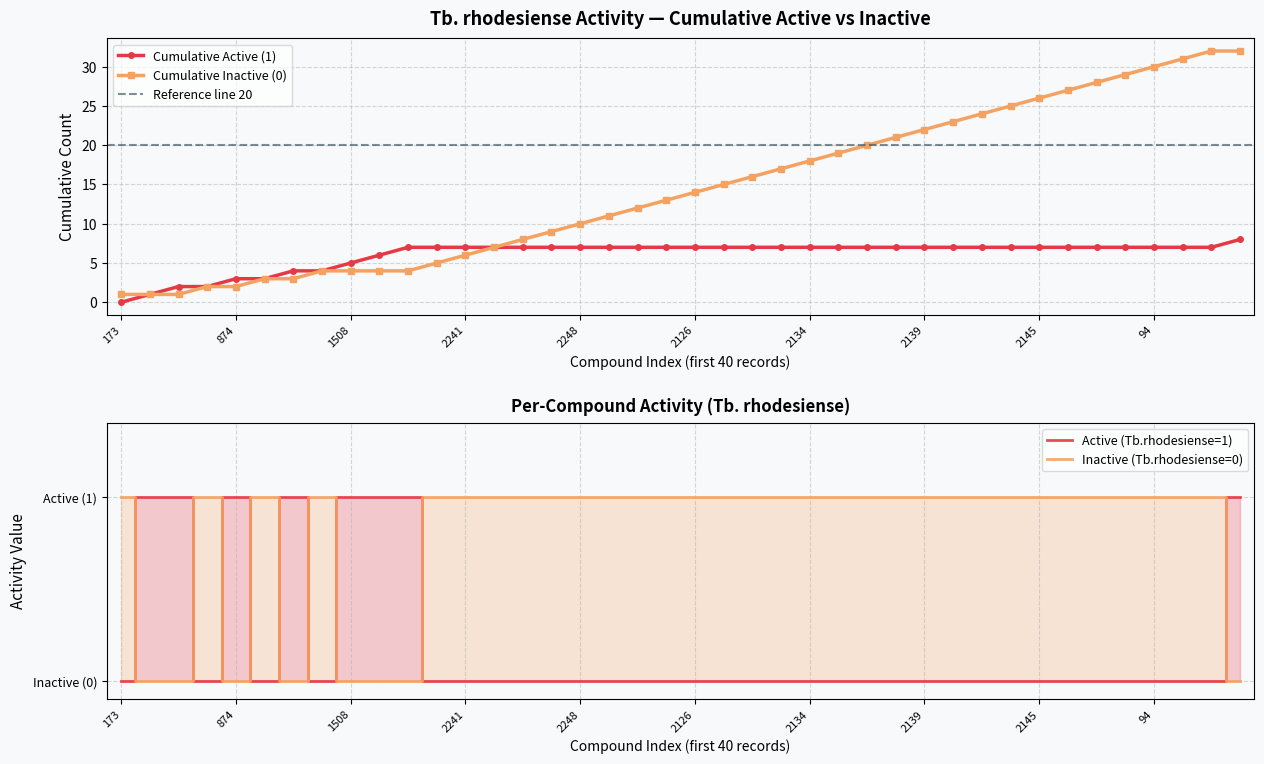

In Active (1), how many points are lower than both neighbors (excluding endpoints)?

3